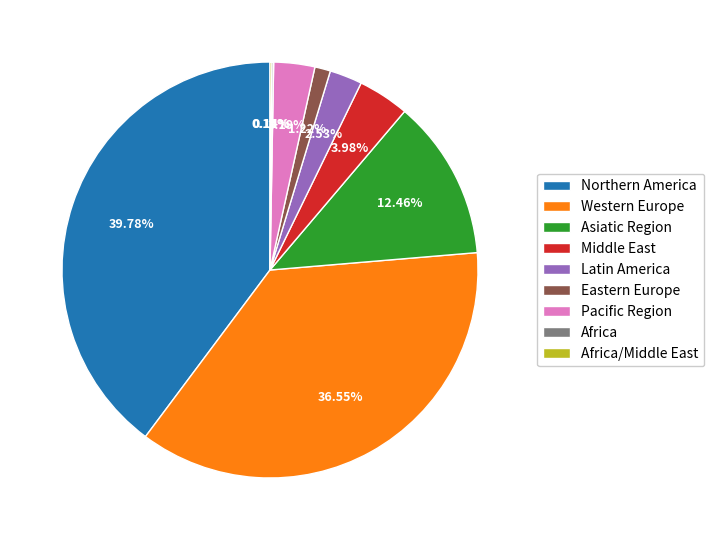

Do Latin America and Pacific Region together represent more than half of the pie?

No